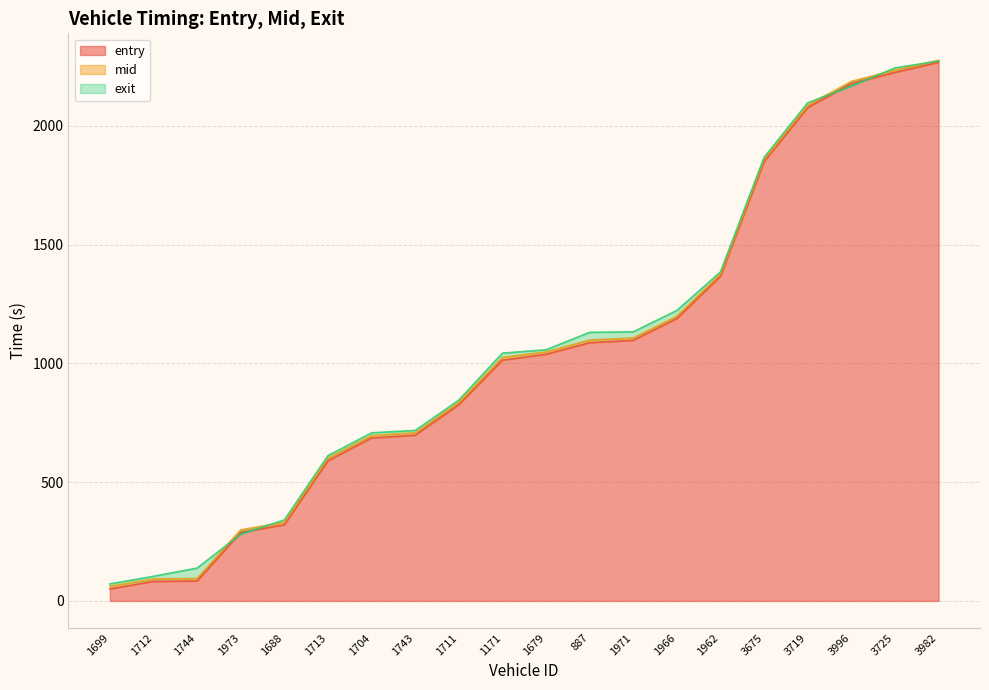

True or false: entry and mid intersect in this chart.

False